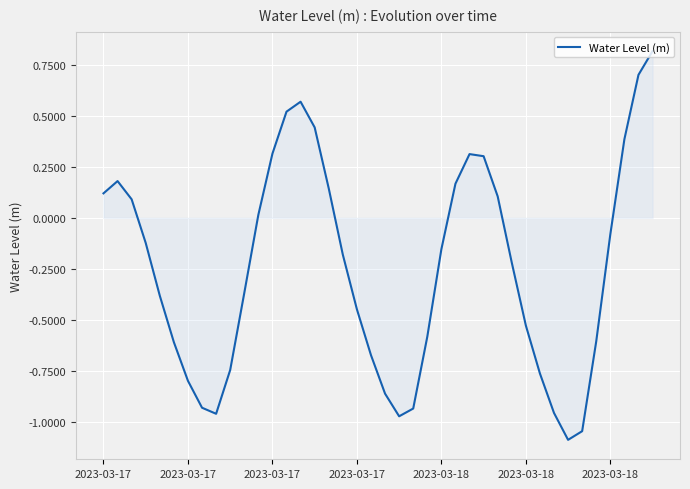

True or false: there are more than 2 points higher than both neighbors.

True